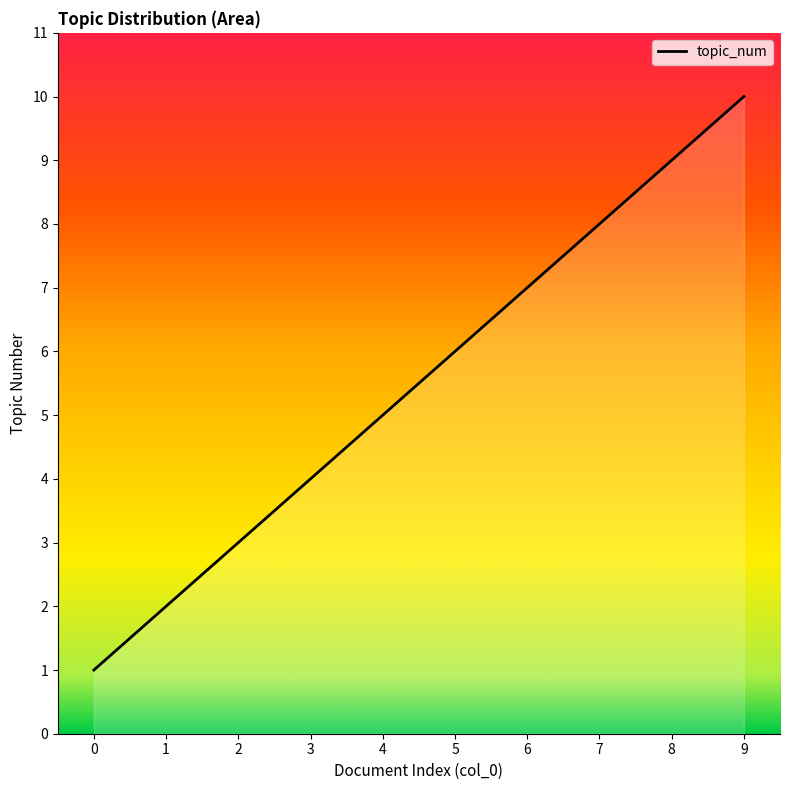

True or false: the data has more than 2 interior local peaks.

False